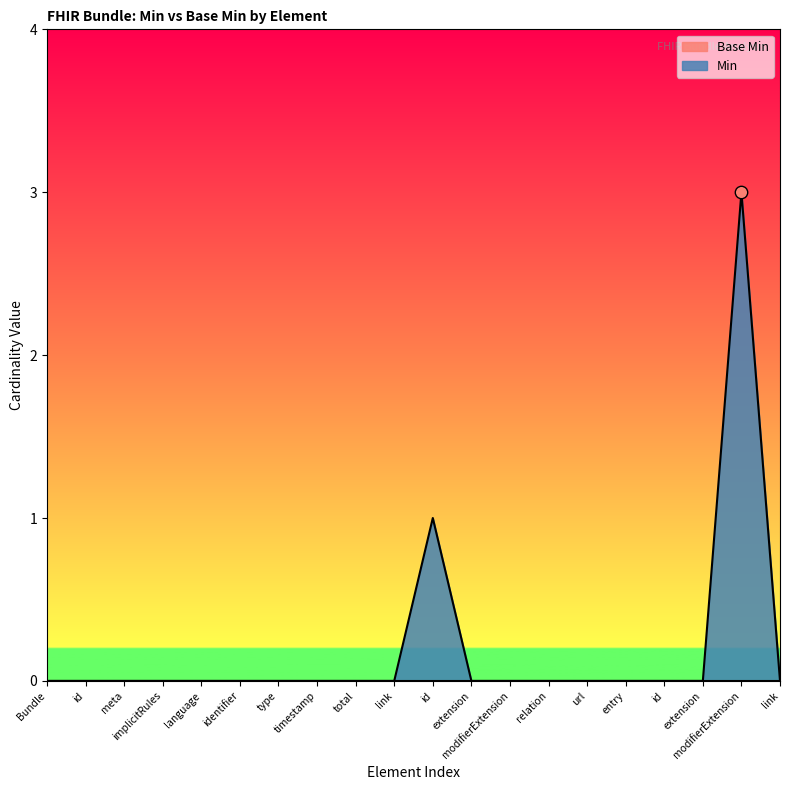

Which has a higher value, total or relation?

total